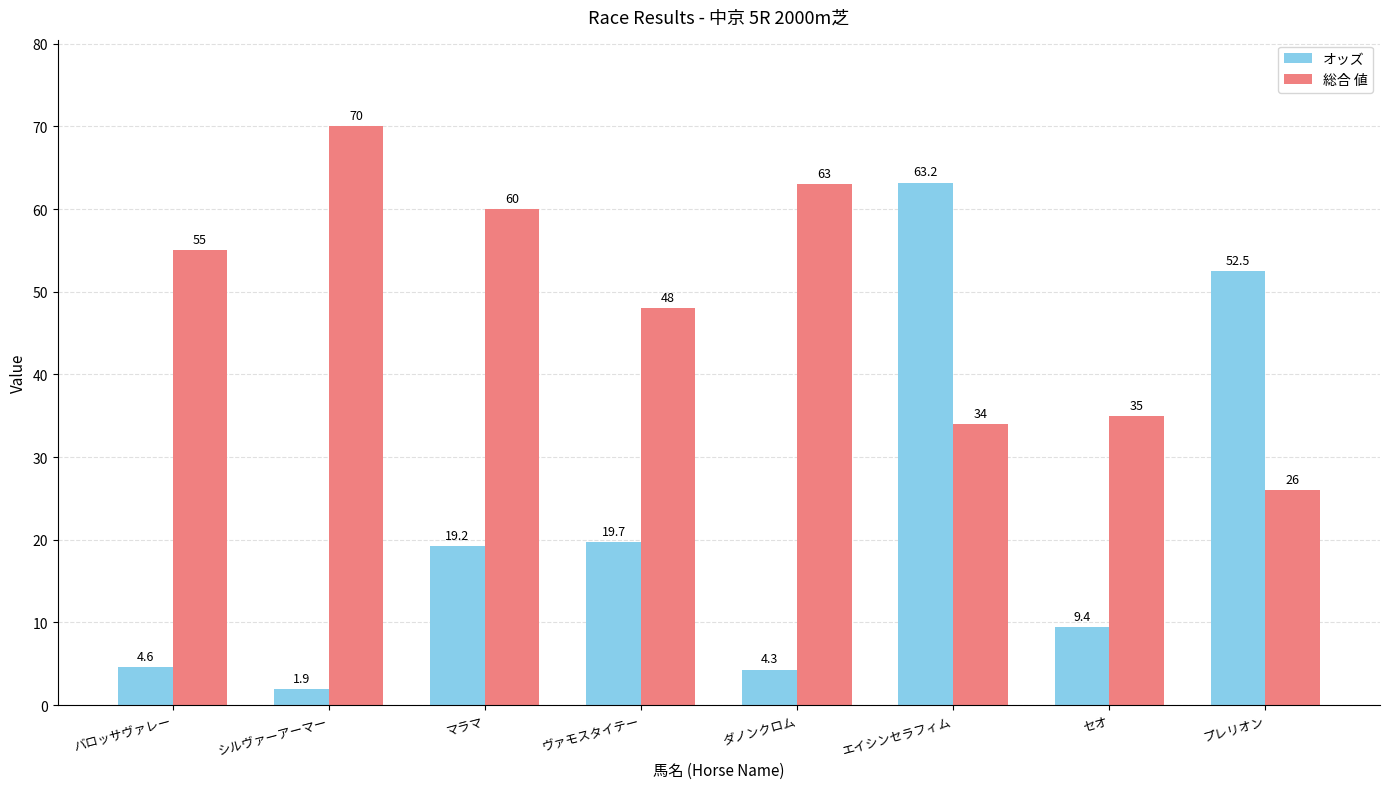

Where is オッズ nearest to the value 32?

ヴァモスタイテー